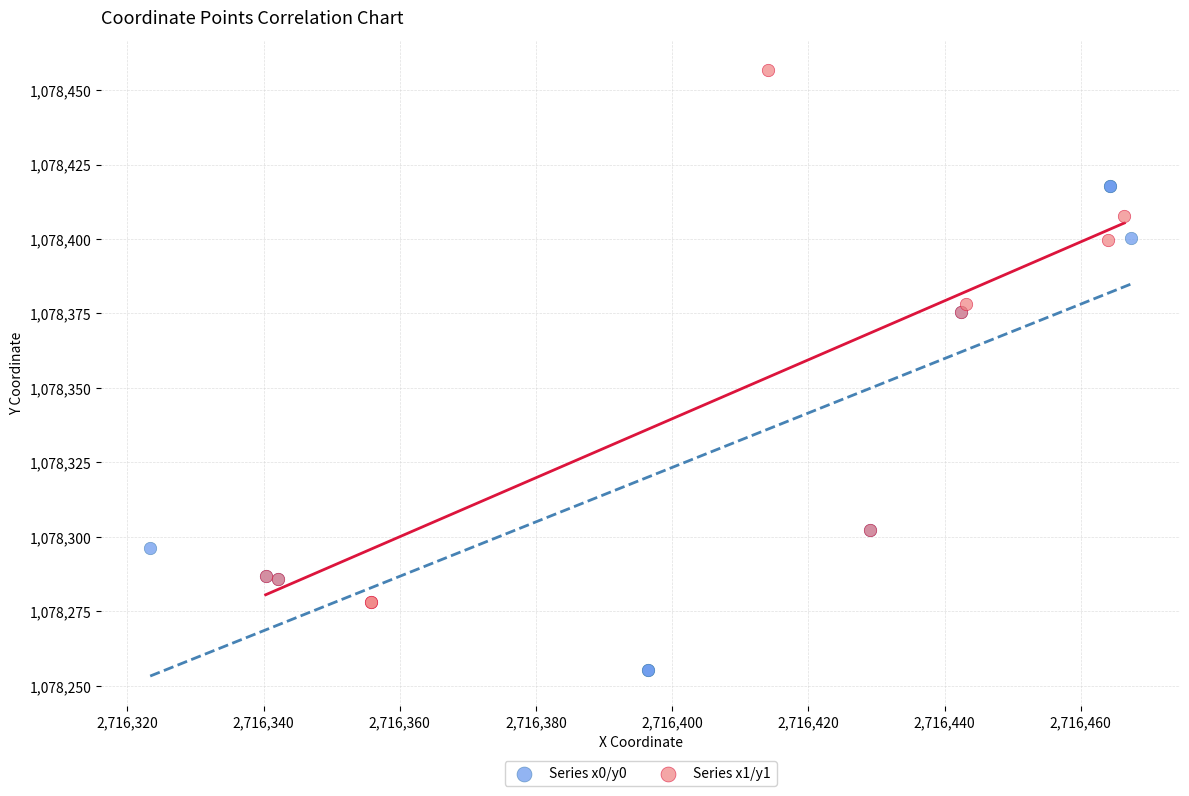

Which series reaches the maximum Y coordinate?

Series x1/y1